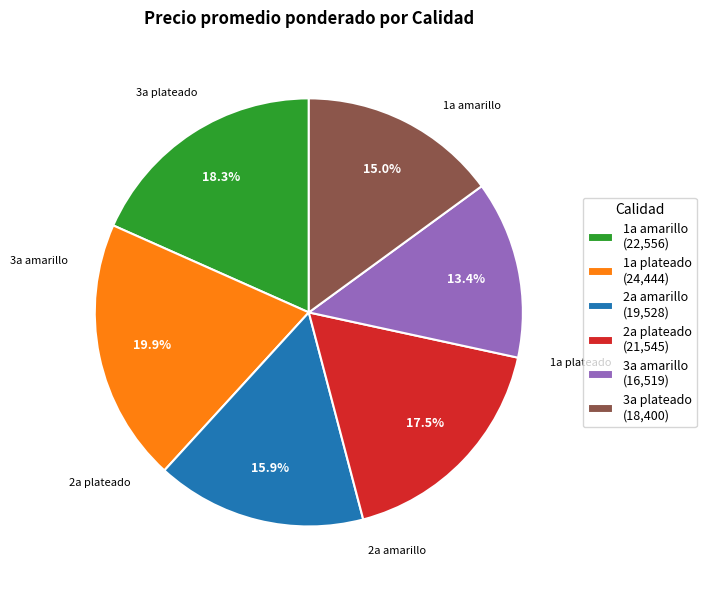

Which category has the biggest portion of the pie?

1a plateado